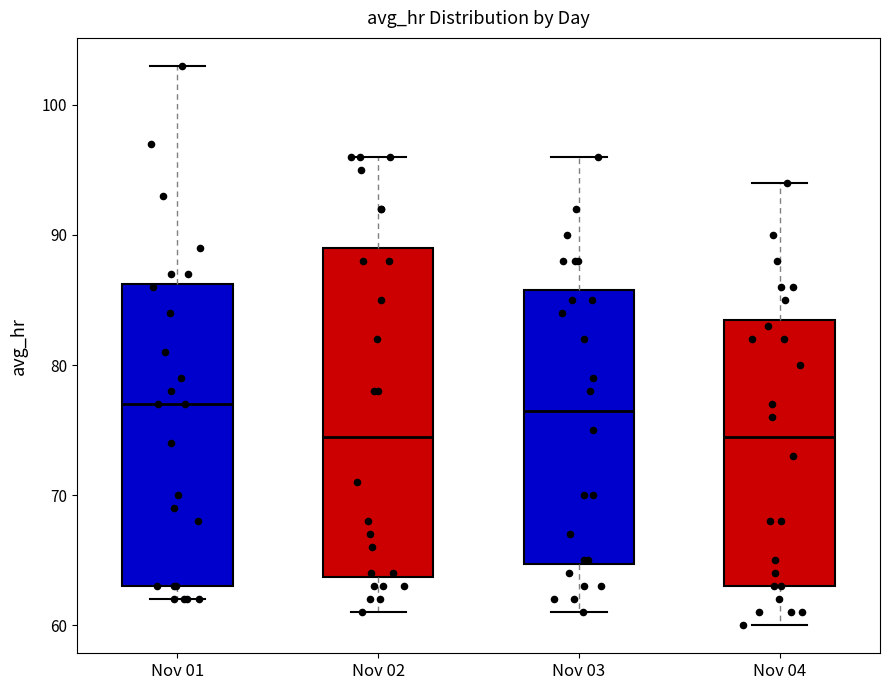

Reading left to right, read every box against the y-axis: the position of its median line, the range the box covers, and the ends of its whiskers. The values are not printed on the chart, so give them approximately, as read against the axis.

Nov 01: median 77, box 63 to 86, whiskers 62 to 103
Nov 02: median 75, box 64 to 89, whiskers 61 to 96
Nov 03: median 77, box 65 to 86, whiskers 61 to 96
Nov 04: median 75, box 63 to 84, whiskers 60 to 94